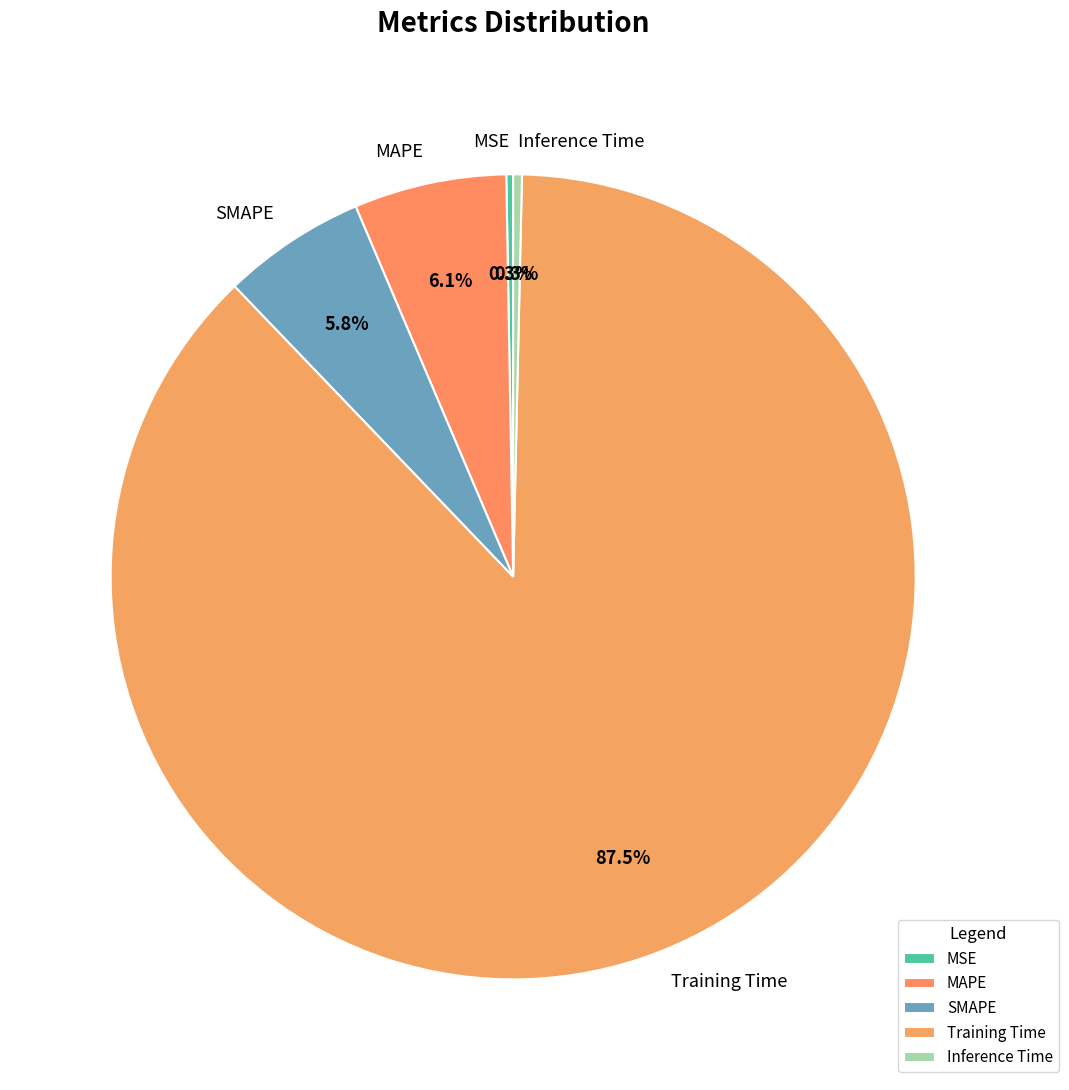

Combined, do MAPE and SMAPE account for over 50%?

No